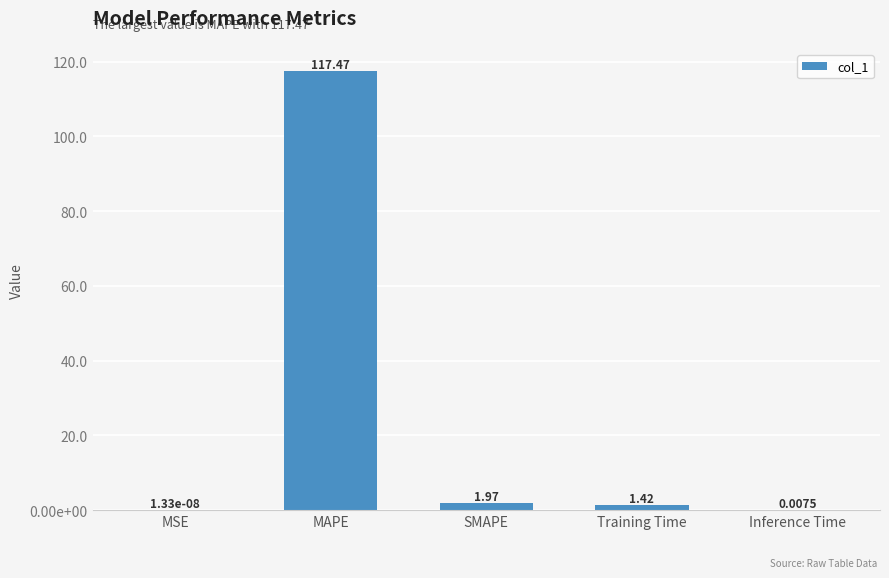

At which label does the data first exceed 1?

MAPE